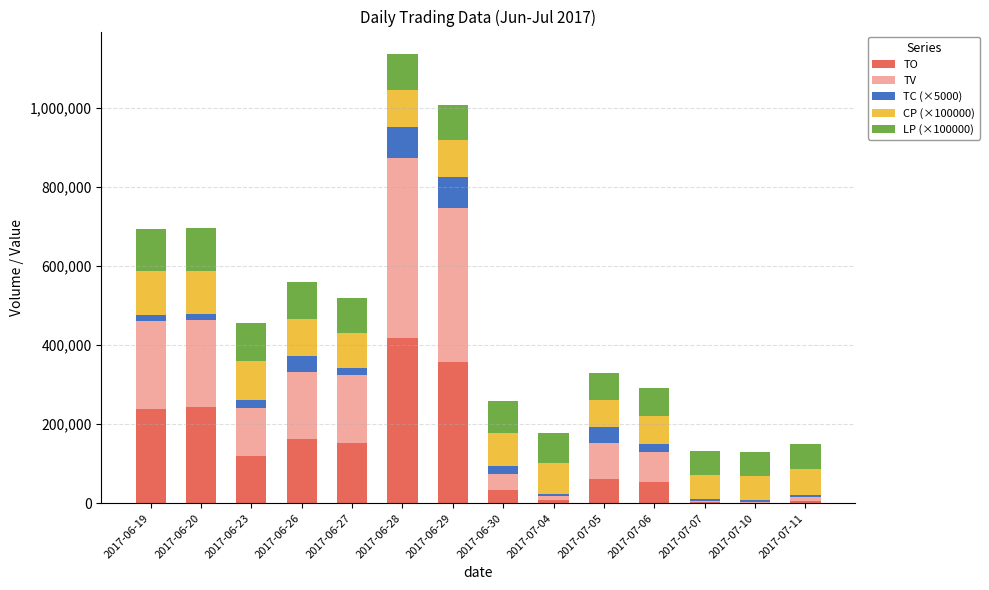

At which category is the sum across all series the highest?

2017-06-28